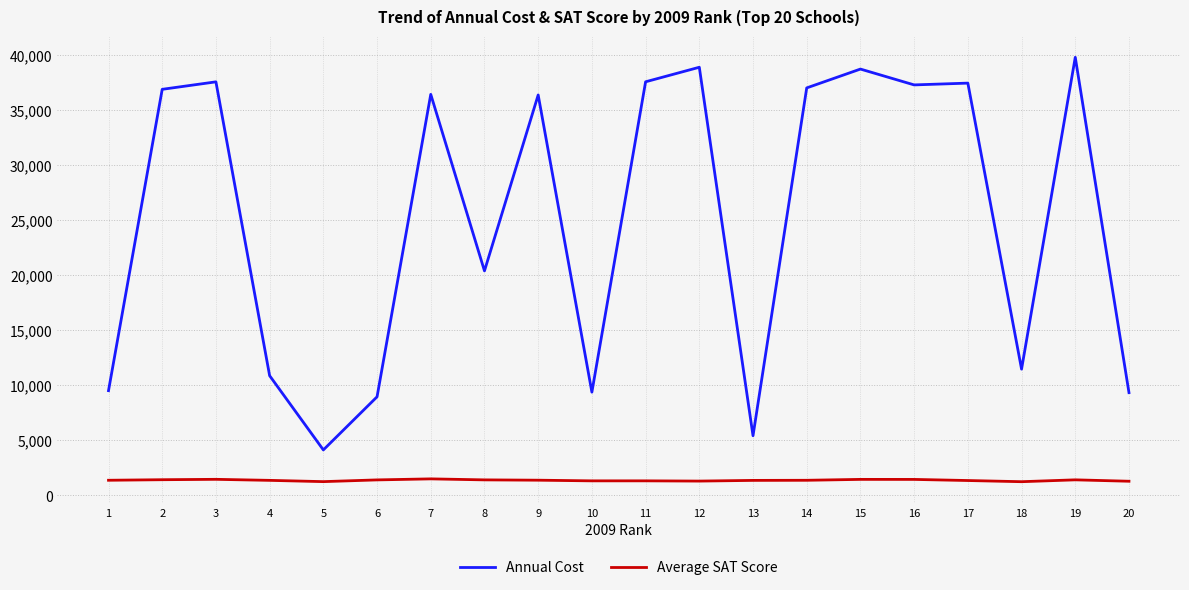

At which category does Annual Cost reach its first local valley?

5